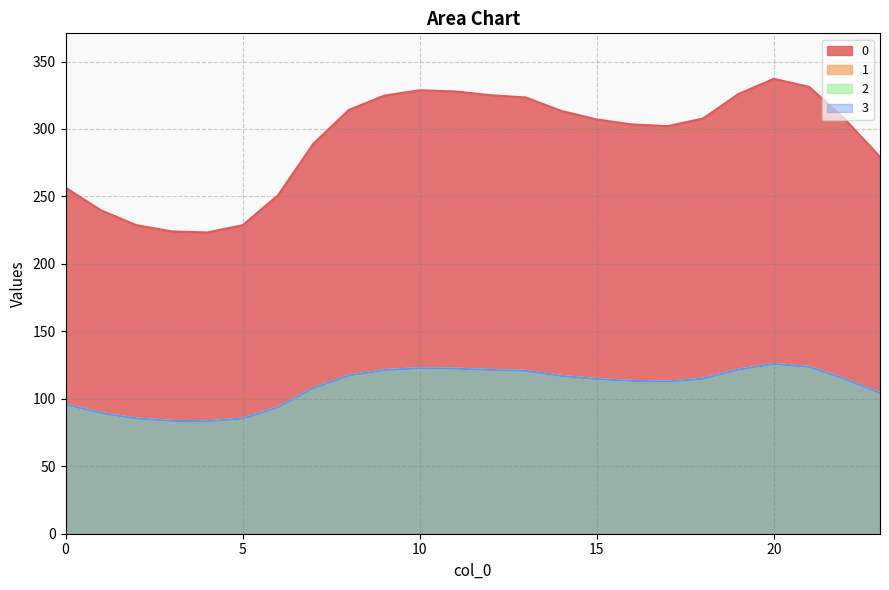

Rank the series at 0 from lowest to highest value.

1, 2, 3, 0